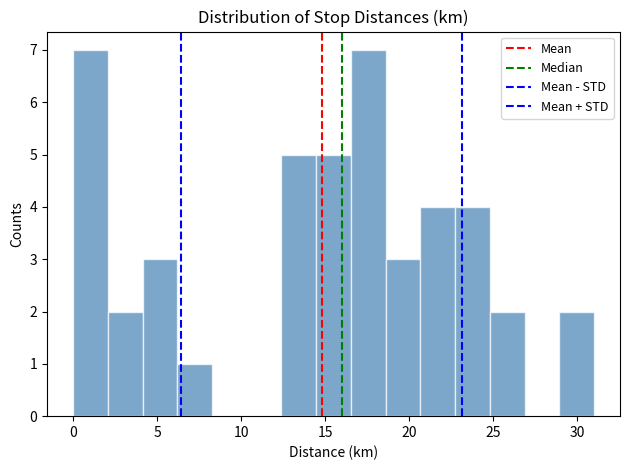

Reading left to right, transcribe this chart: for each bar, give the range it covers on the x-axis and its height. Neither the bar edges nor the heights are printed on the chart, so give them approximately, as read against the axes.

0.0 to 2.0: 7
2.0 to 4.0: 2
4.0 to 6.0: 3
6.0 to 8.5: 1
8.5 to 10.5: 0
10.5 to 12.5: 0
12.5 to 14.5: 5
14.5 to 16.5: 5
16.5 to 18.5: 7
18.5 to 20.5: 3
20.5 to 22.5: 4
22.5 to 25.0: 4
25.0 to 27.0: 2
27.0 to 29.0: 0
29.0 to 31.0: 2